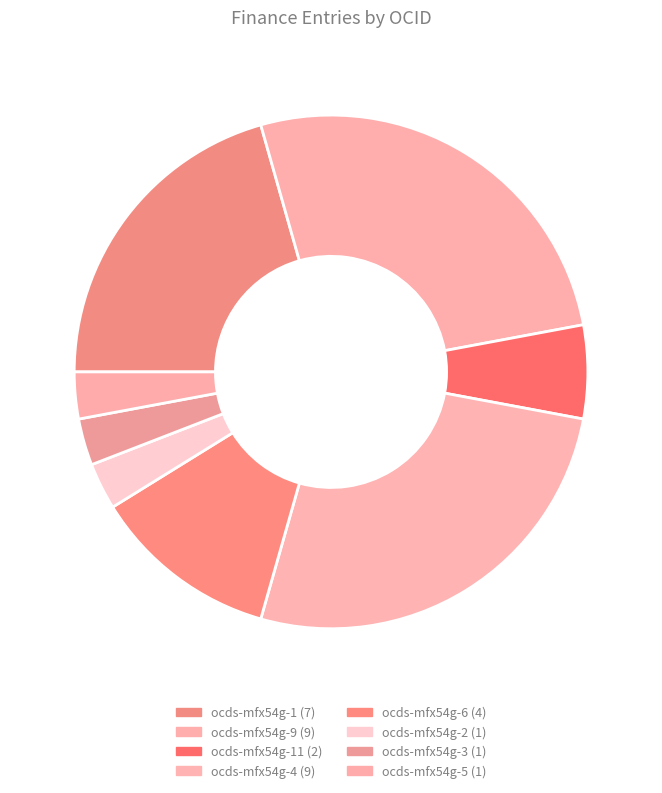

Count the number of slices in the pie.

8